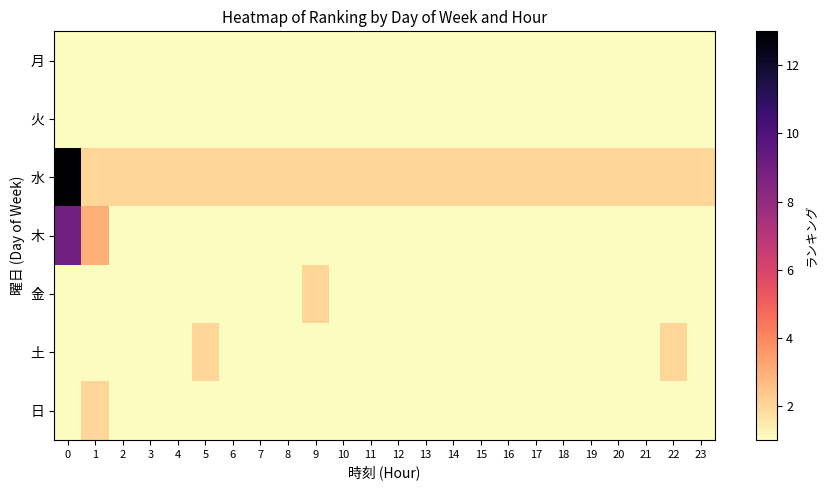

Between 22 and 1, which is larger?

22